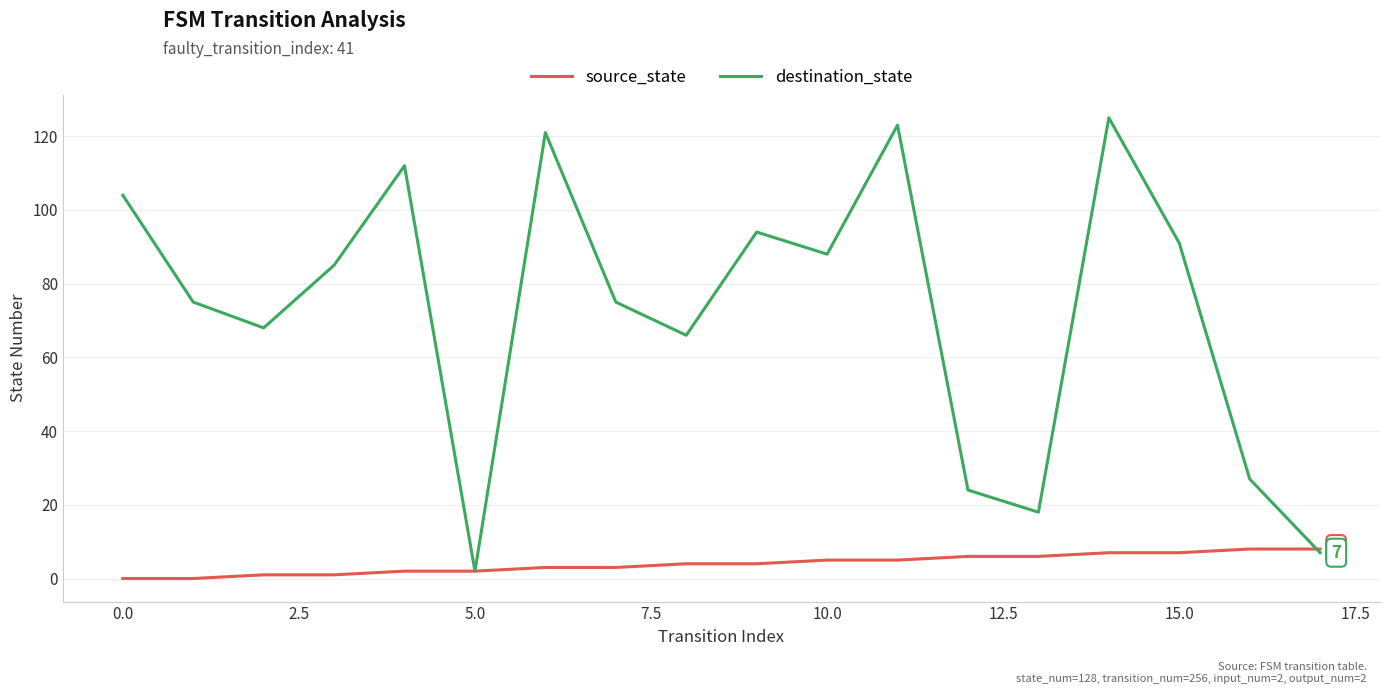

Is this an area chart (filled region under the line)?

No